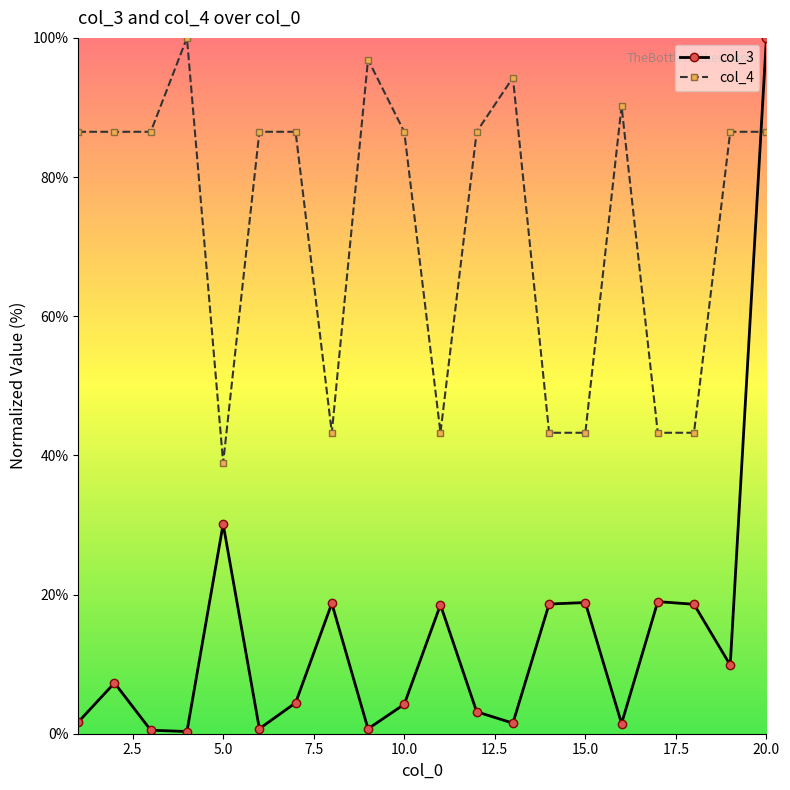

Count the number of data series in this chart.

2